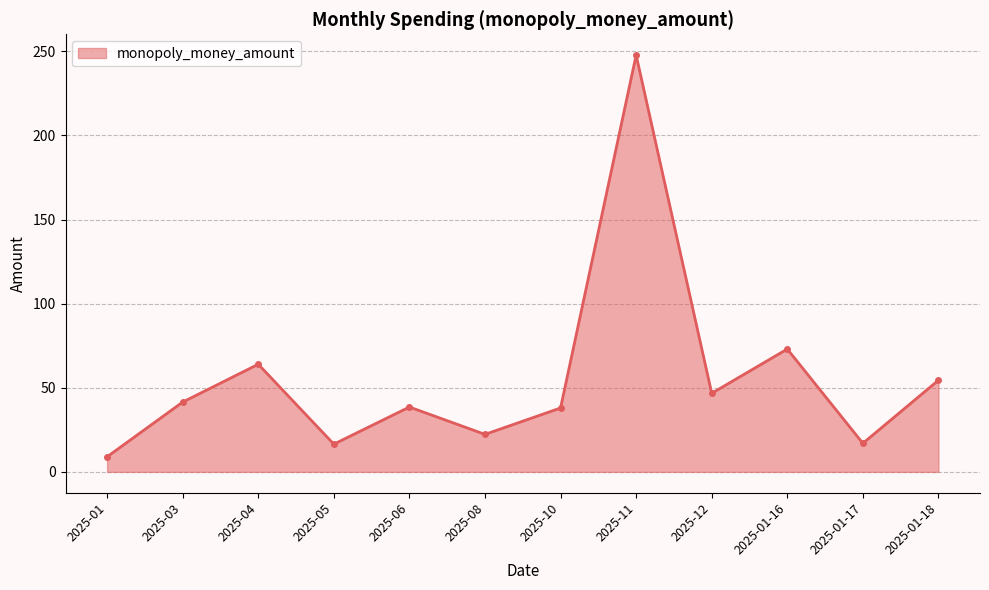

Between 2025-01-17 and 2025-10, which is larger?

2025-10